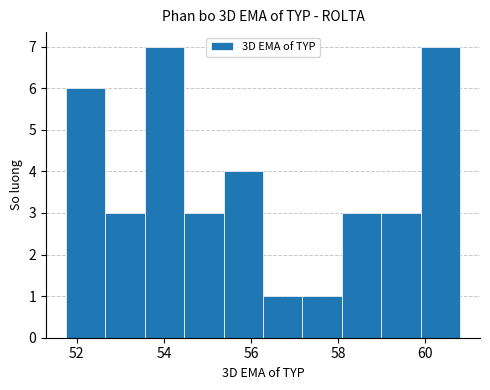

Reading left to right, transcribe this chart: for each bar, give the range it covers on the x-axis and its height. Neither the bar edges nor the heights are printed on the chart, so give them approximately, as read against the axes.

51.8 to 52.6: 6
52.6 to 53.6: 3
53.6 to 54.4: 7
54.4 to 55.4: 3
55.4 to 56.2: 4
56.2 to 57.2: 1
57.2 to 58.0: 1
58.0 to 59.0: 3
59.0 to 59.8: 3
59.8 to 60.8: 7